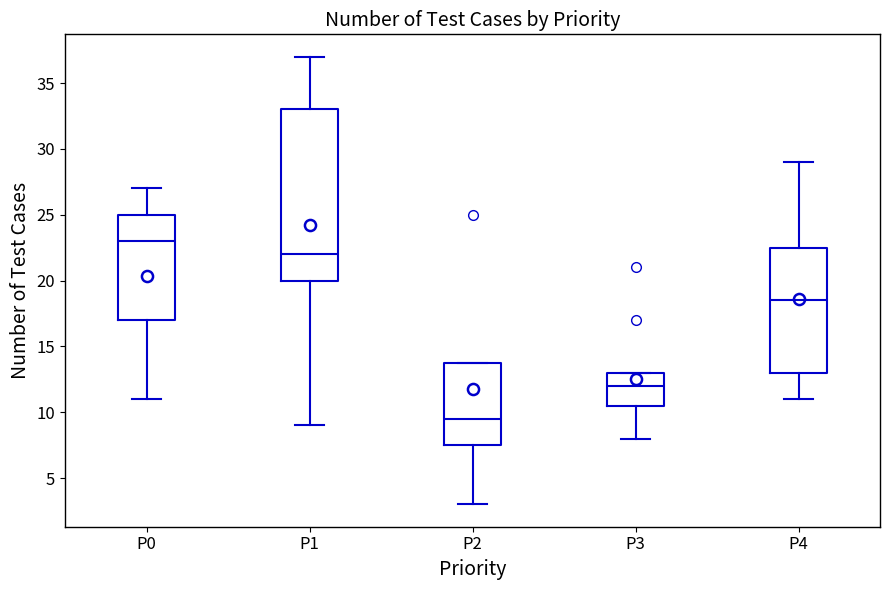

Comparing the boxes themselves (not the whiskers), which one is the tallest?

P1